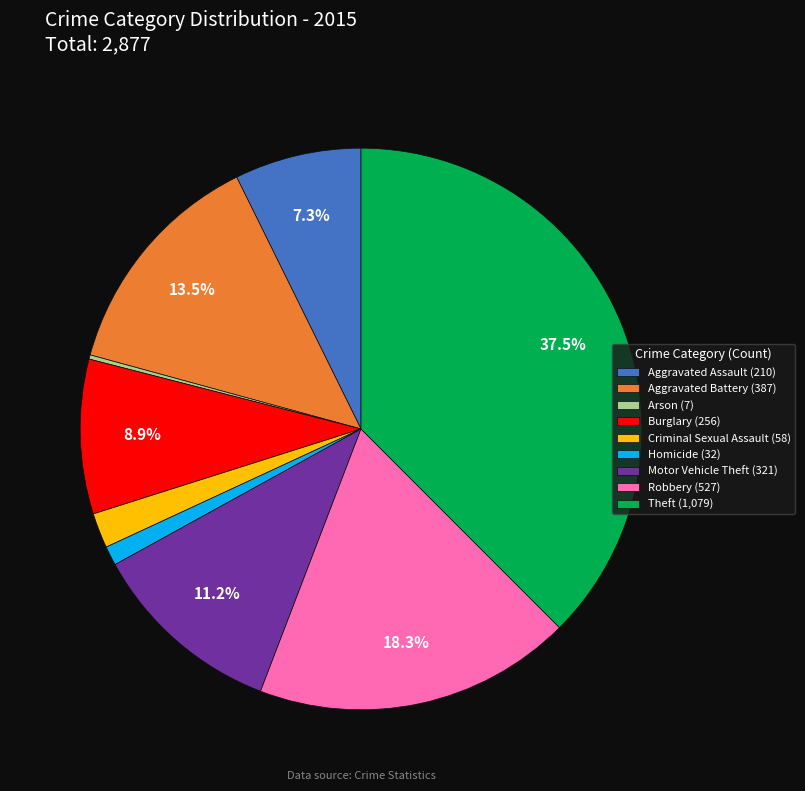

Is the sum of Motor Vehicle Theft and Criminal Sexual Assault greater than half?

No